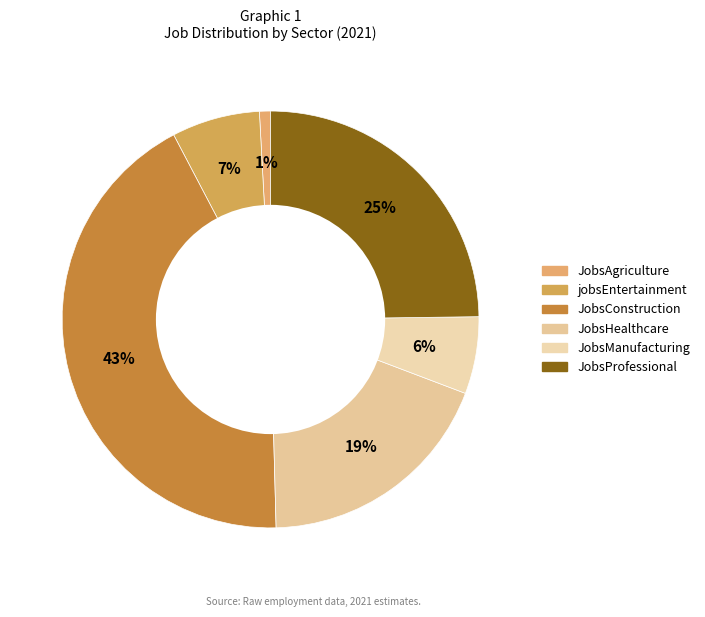

Is jobsEntertainment the majority of the pie?

No